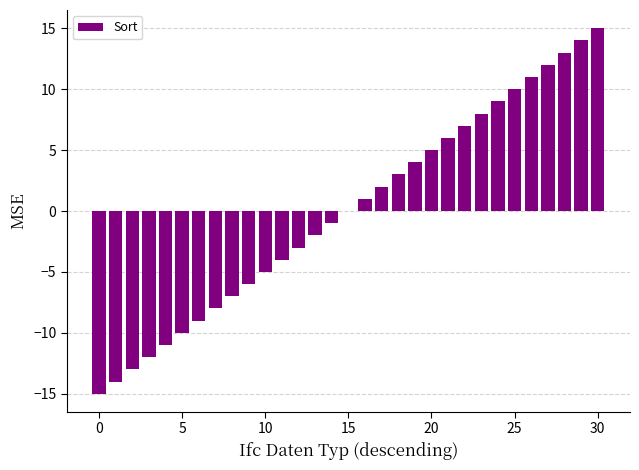

What is the maximum value shown in the chart?

15